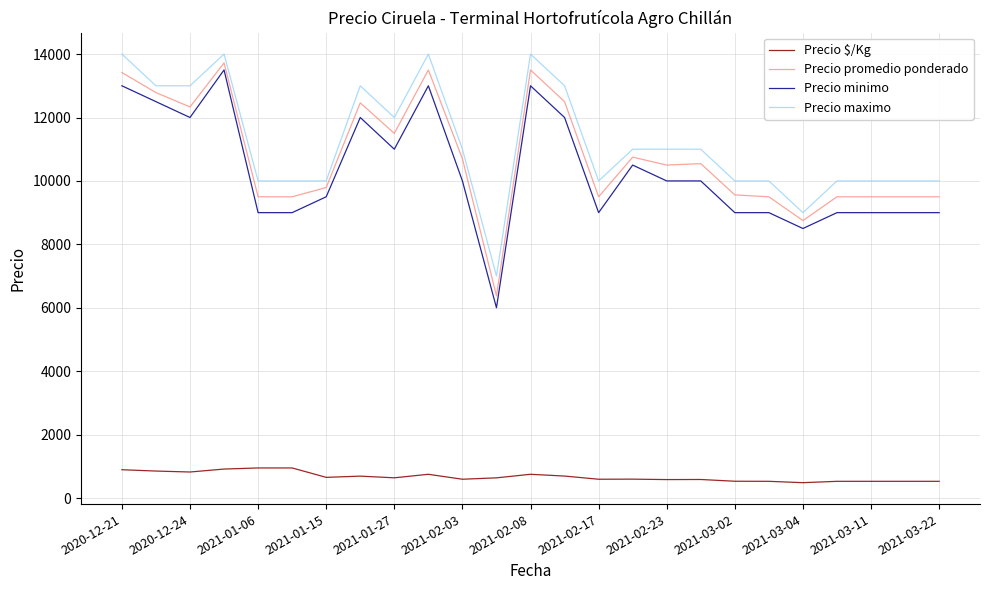

True or false: Precio promedio ponderado and Precio minimo intersect in this chart.

False